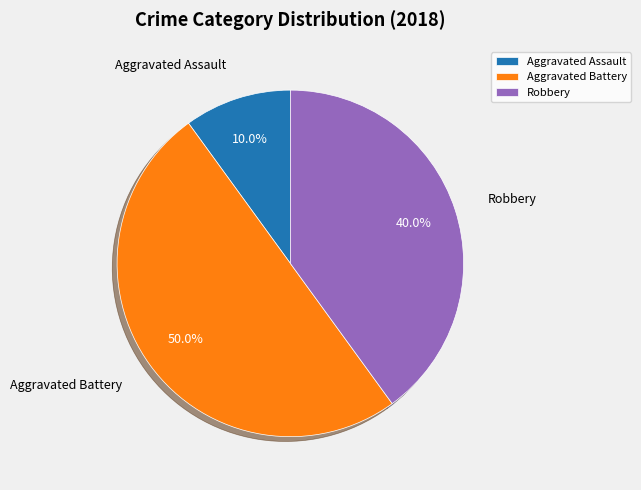

To the nearest percent, what is the combined percentage of Aggravated Battery and Robbery?

90%